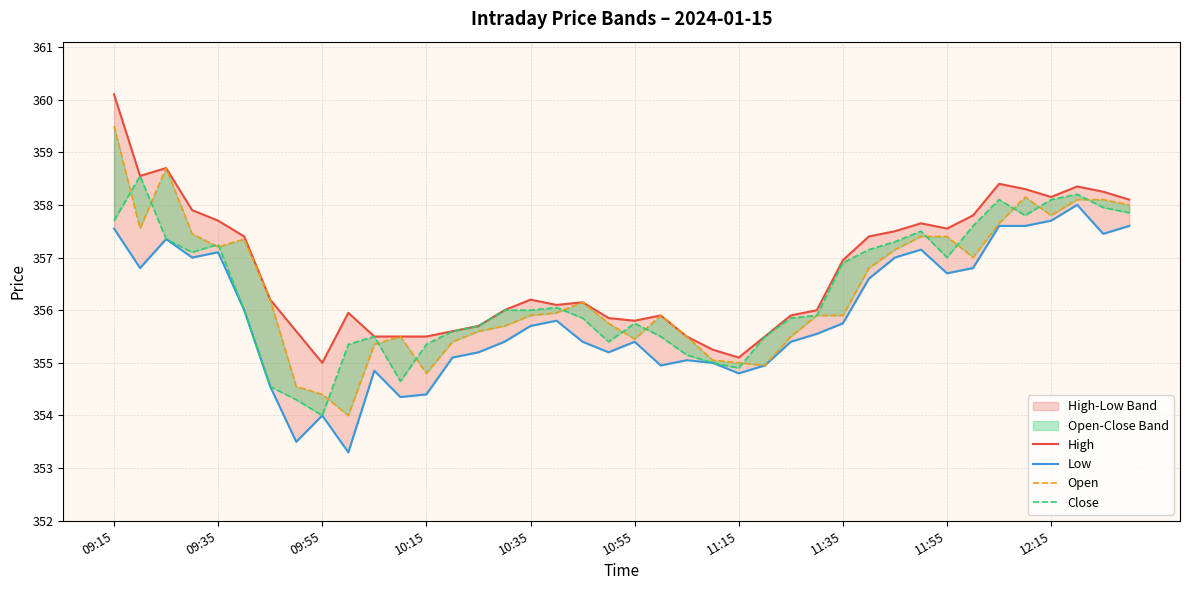

True or false: Close has more than 1 interior local peaks.

True